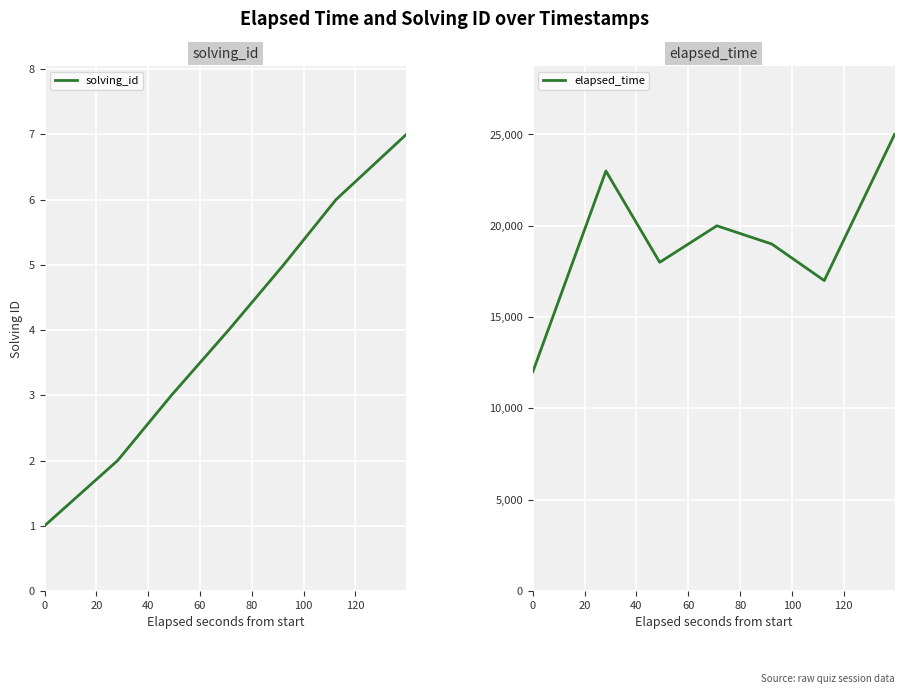

What is the value of the elapsed_time point at the 2nd from the left?

23000